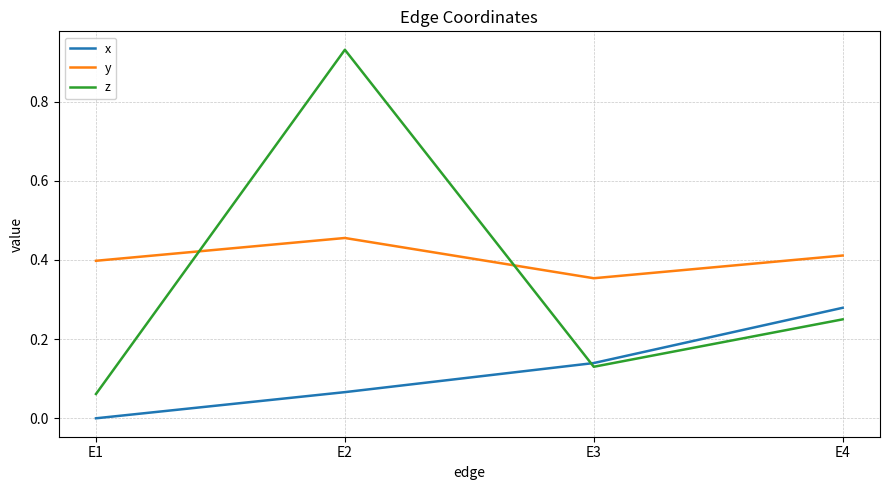

At which category is the sum across all series the highest?

E2